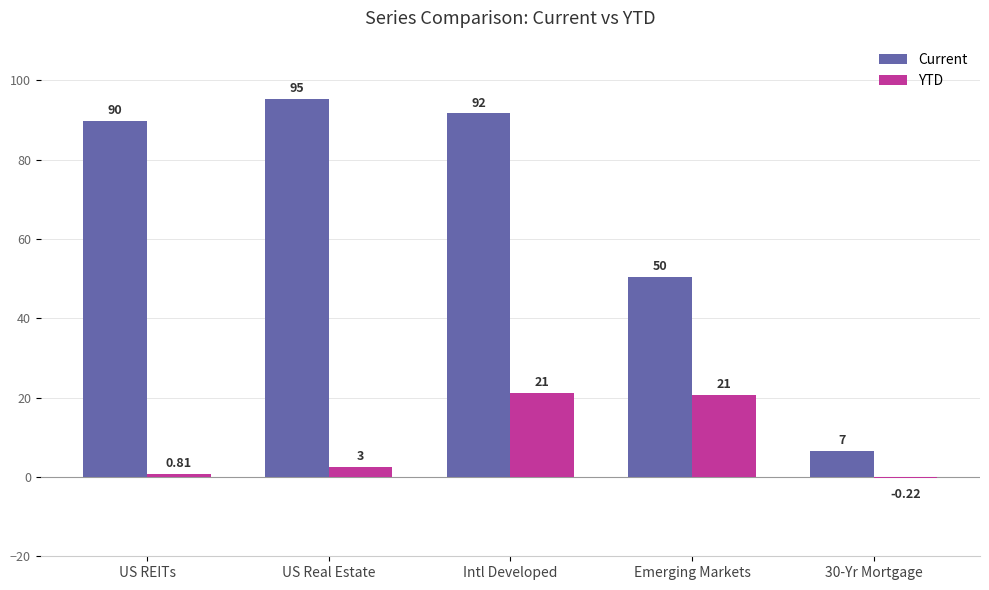

Is the value of Current at US REITs greater than the value of YTD at US Real Estate?

Yes